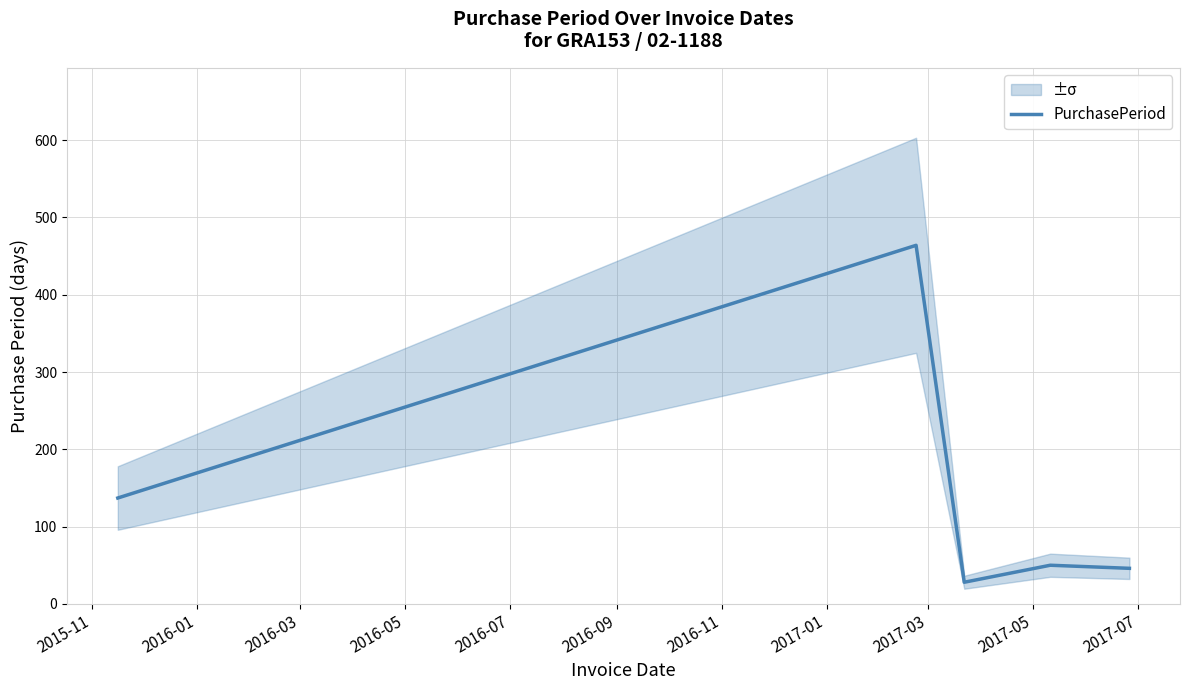

How many distinct data groups are displayed?

1